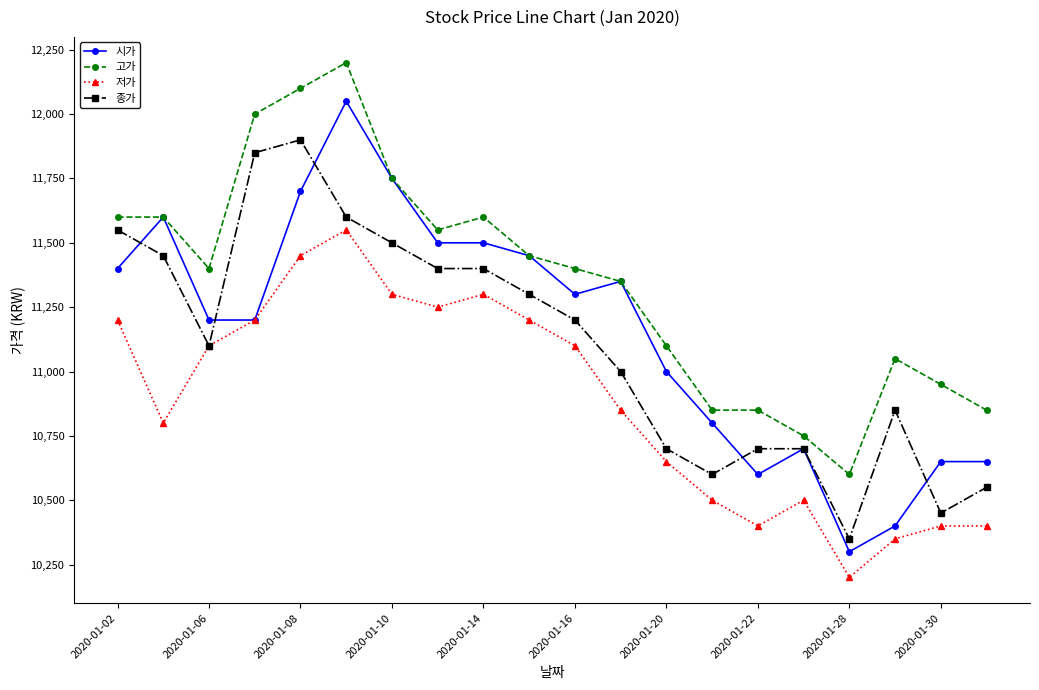

What is the maximum value shown in the chart?

12200